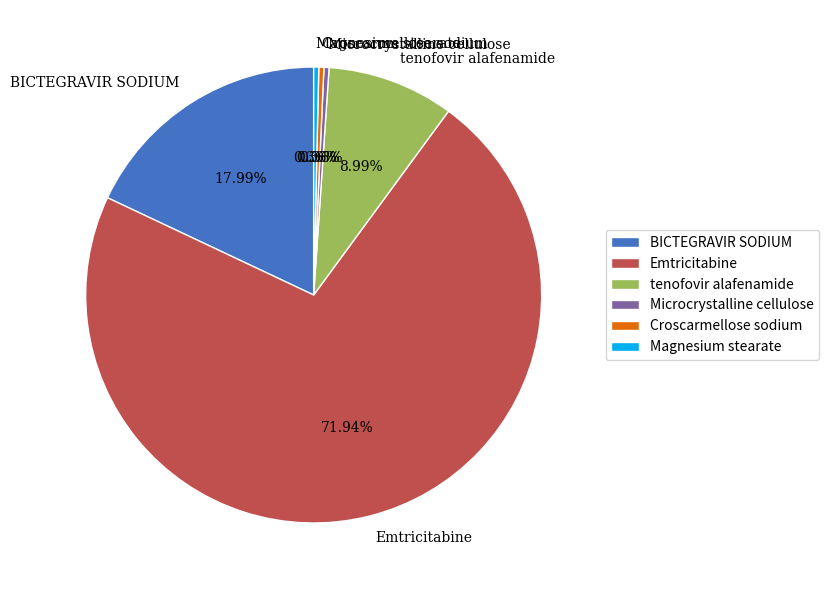

Which slice is the largest?

Emtricitabine